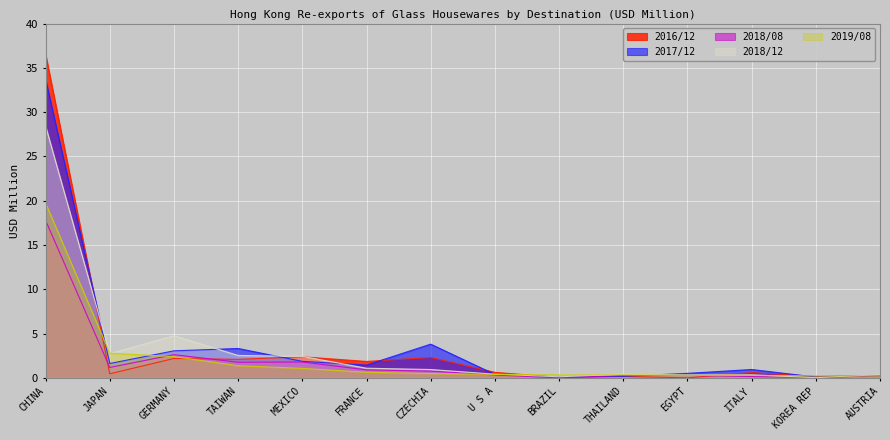

At CHINA, list the series in order from largest to smallest.

2016/12, 2017/12, 2018/12, 2019/08, 2018/08